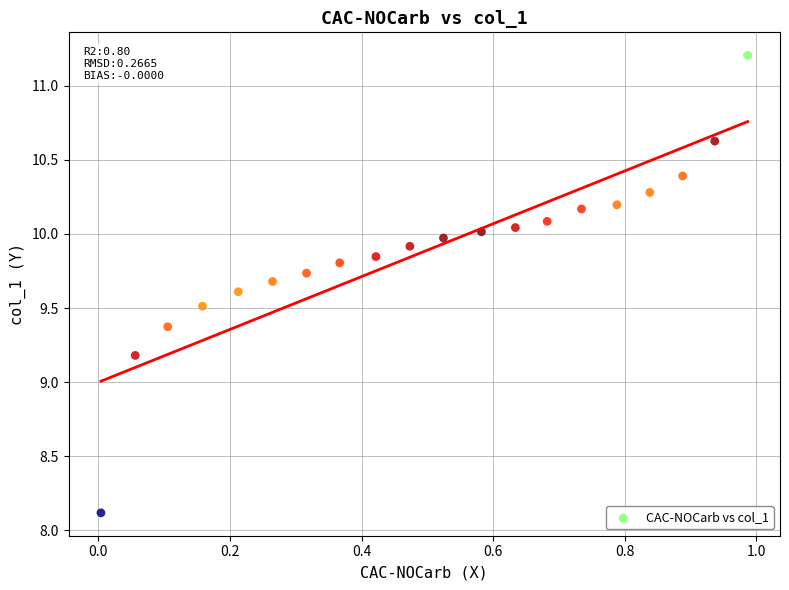

What Y value in the scatter plot is closest to 9?

9.2